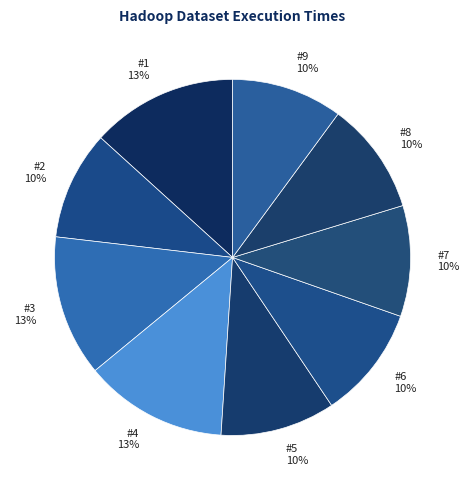

To the nearest percent, what is the combined percentage of #7 and #3?

23%